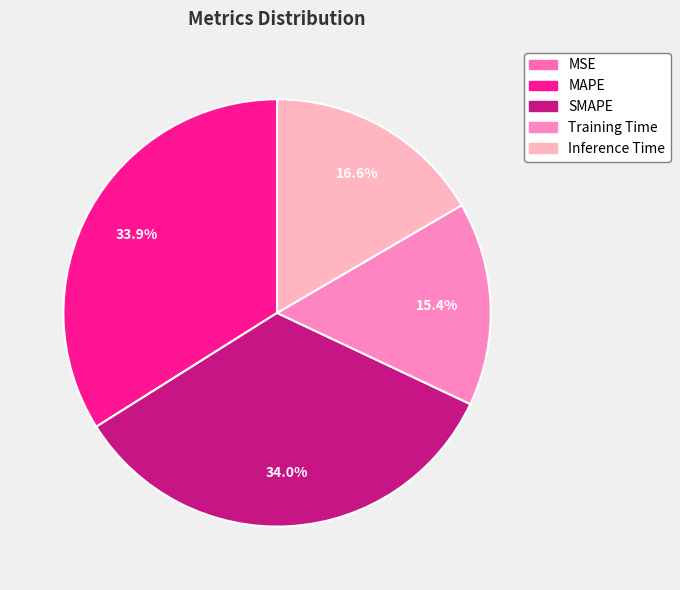

Is it true that SMAPE is 34% of the pie?

True